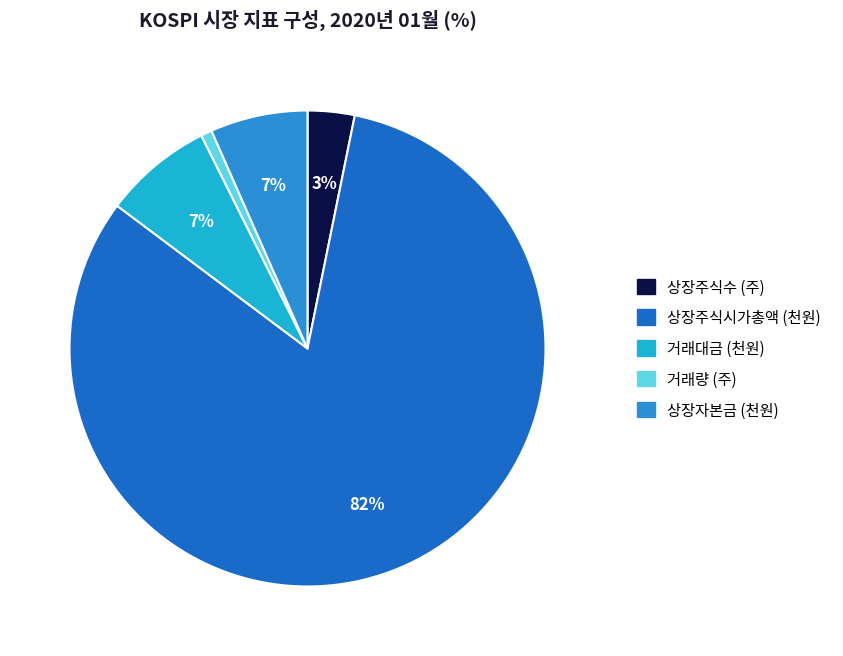

How many segments does this pie chart have?

5